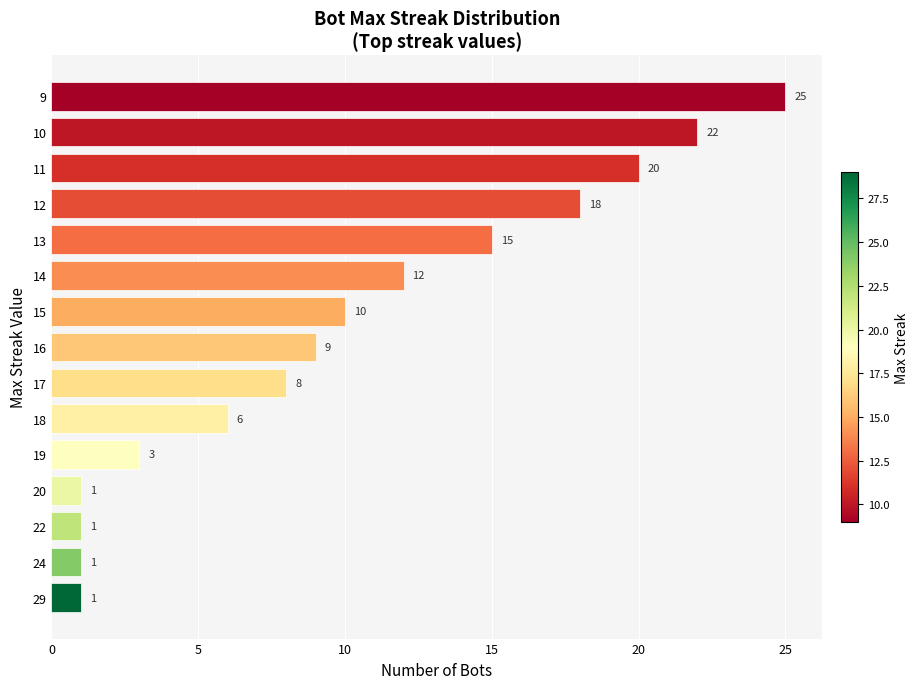

Between 10 and 13, which is larger?

10